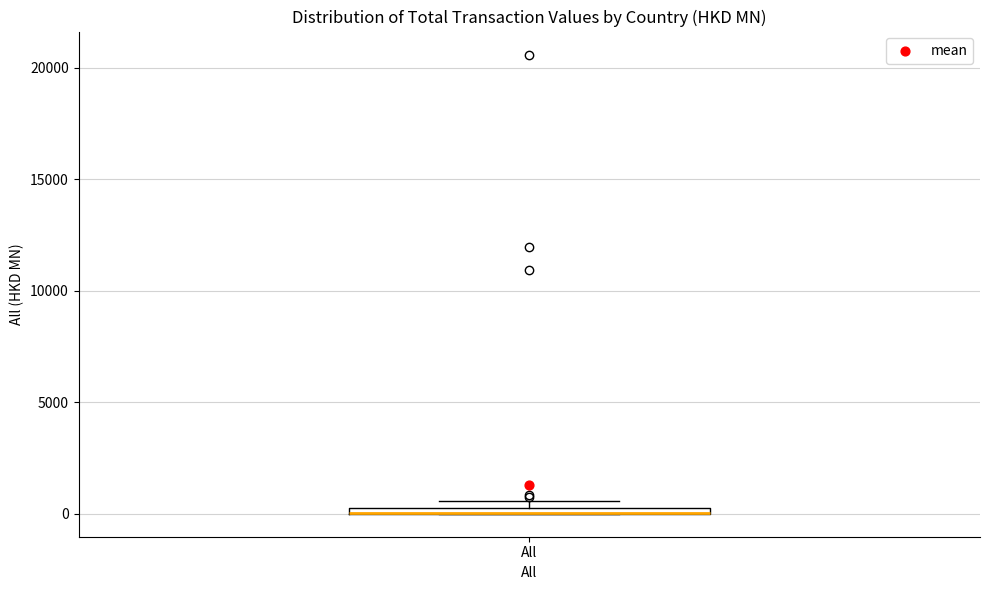

Where is the upper edge of the box for All on the y-axis? The values are not printed on the chart, so give them approximately, as read against the axis.

500